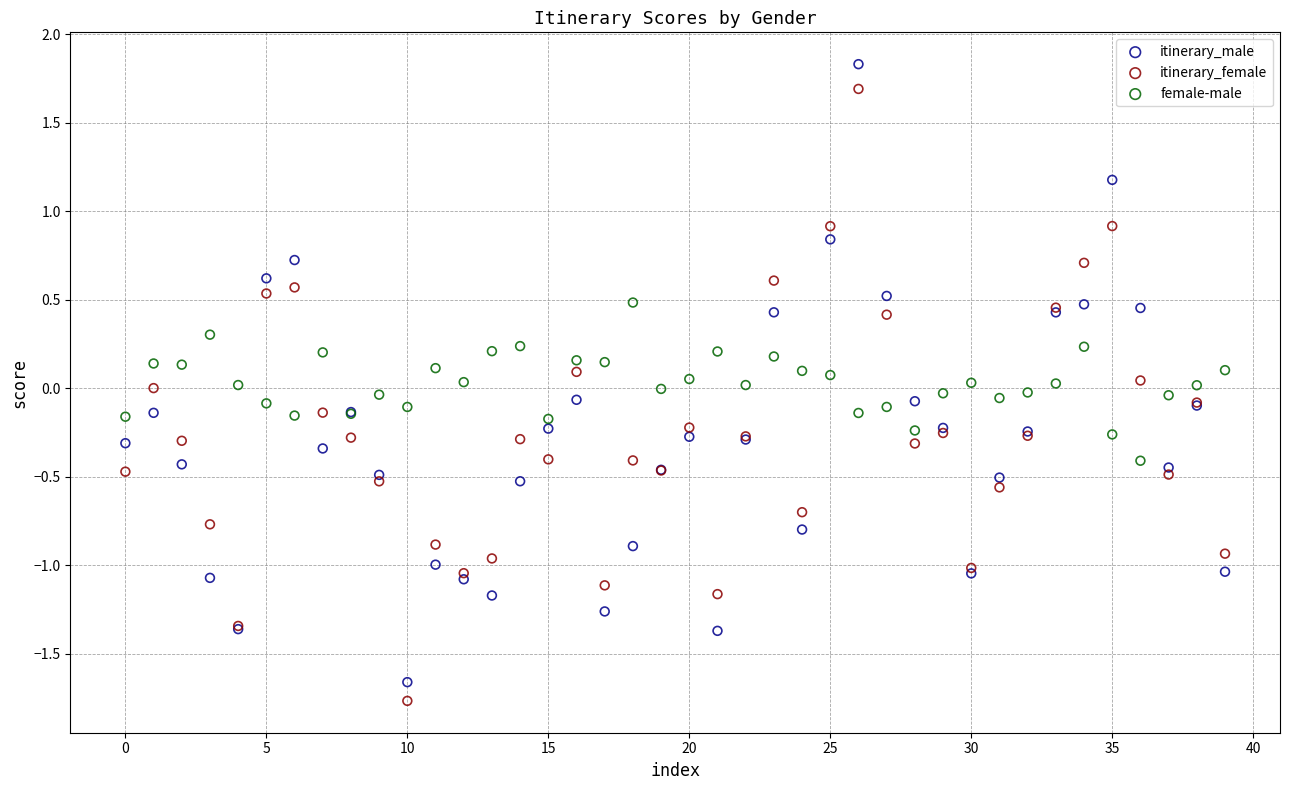

What are all the series names shown in the legend?

itinerary_male, itinerary_female, female-male